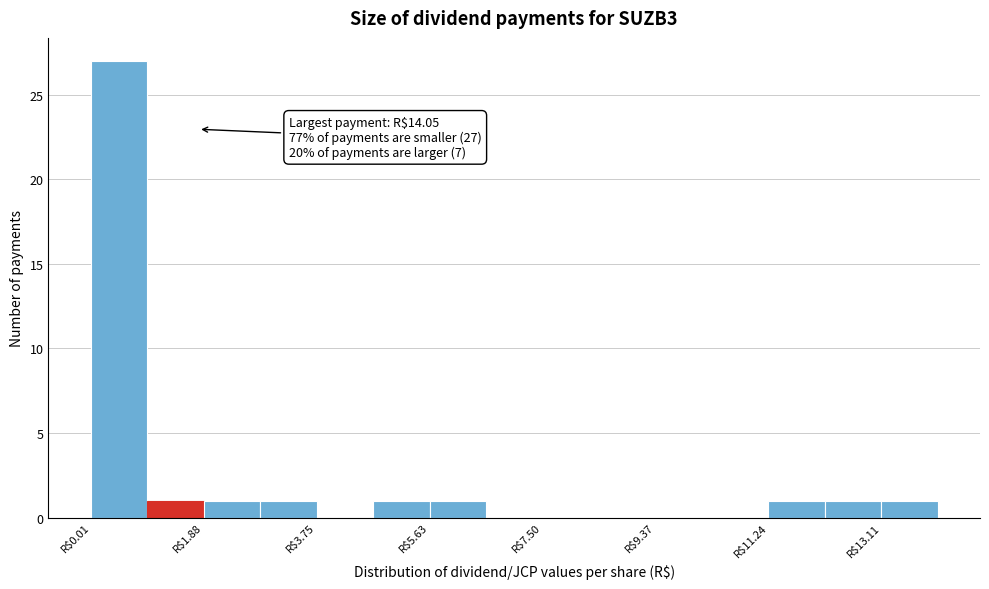

Over which range of the x-axis is the bar tallest?

0.0 to 1.0